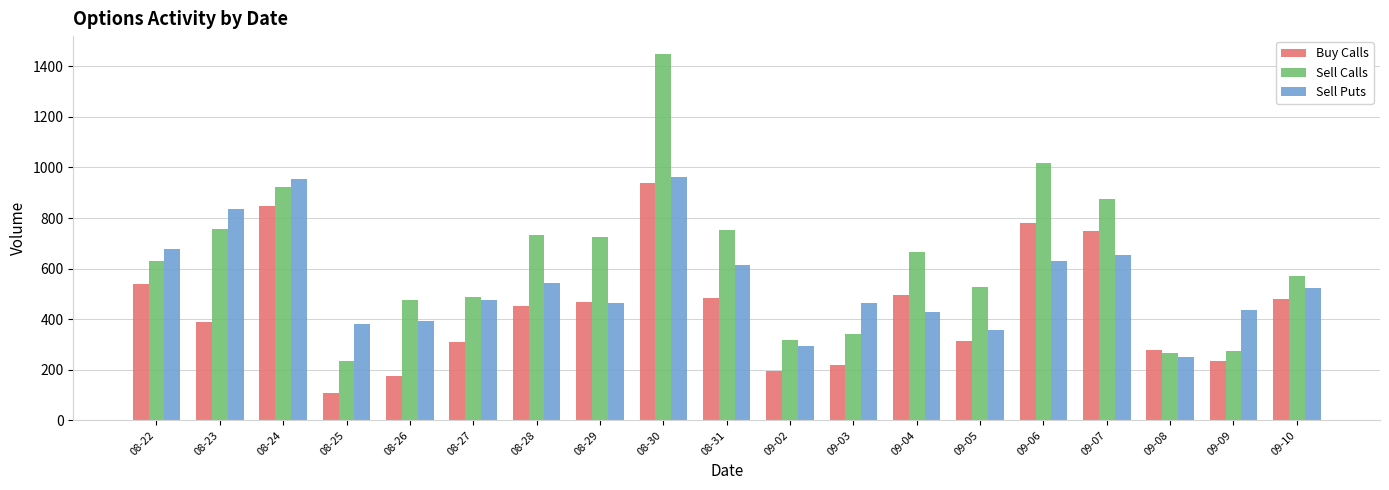

The Sell Puts series shows 629 at 09-06. True or false?

True